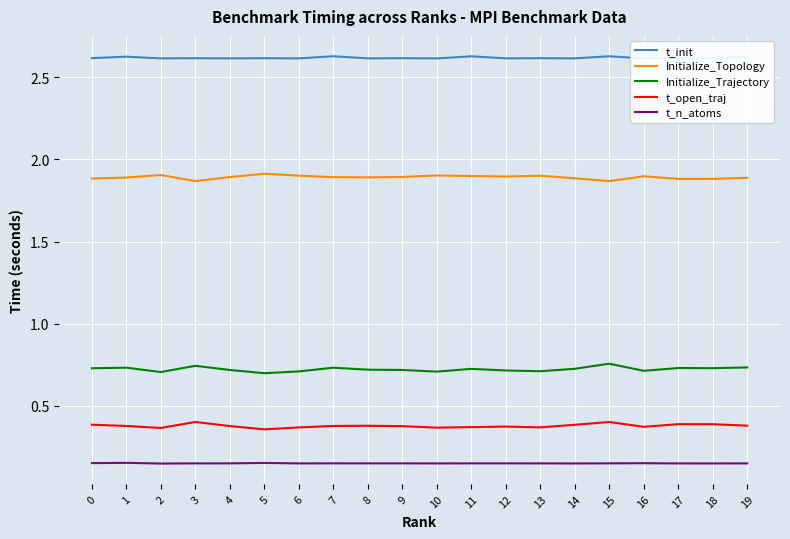

True or false: Initialize_Topology and t_init cross at least once.

False